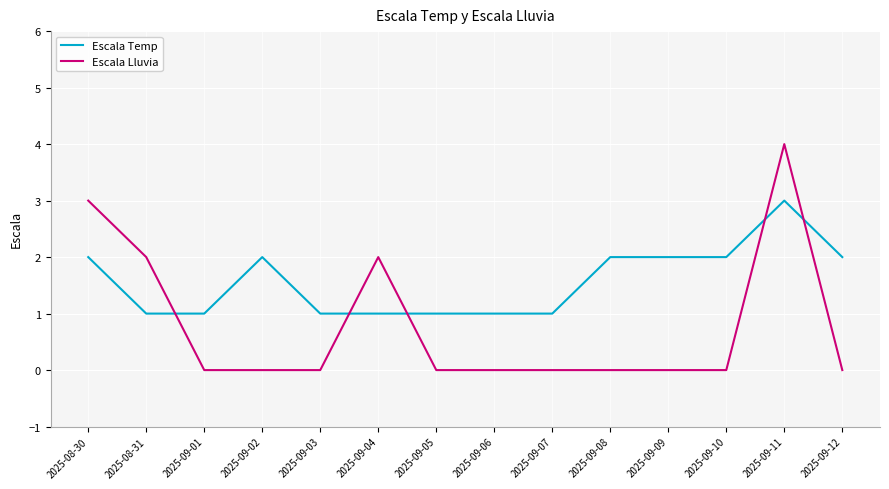

Which series has the largest range (max minus min)?

Escala Lluvia